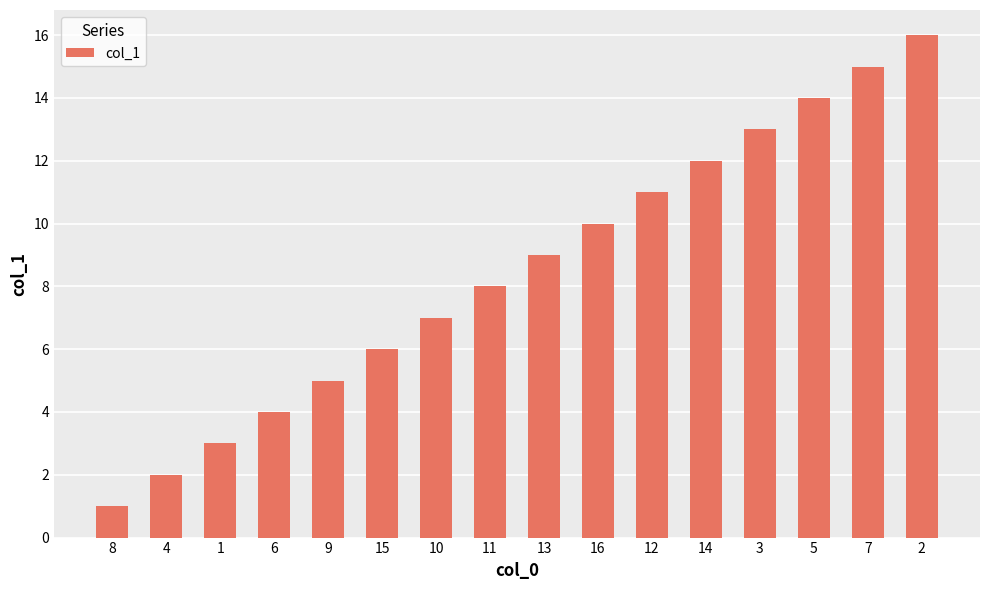

What is the difference between the maximum and second lowest values?

14